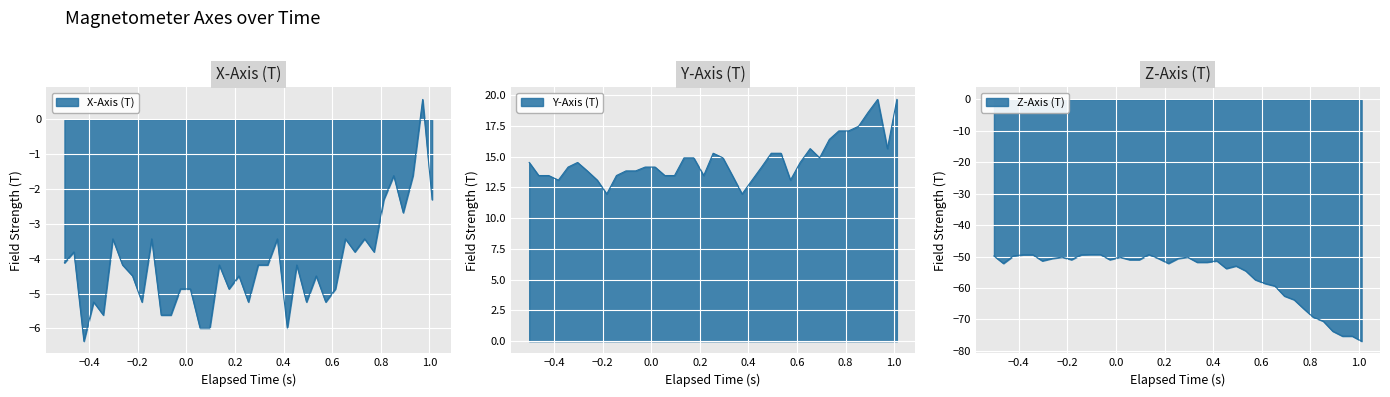

At how many categories does at least one series exceed -75?

39